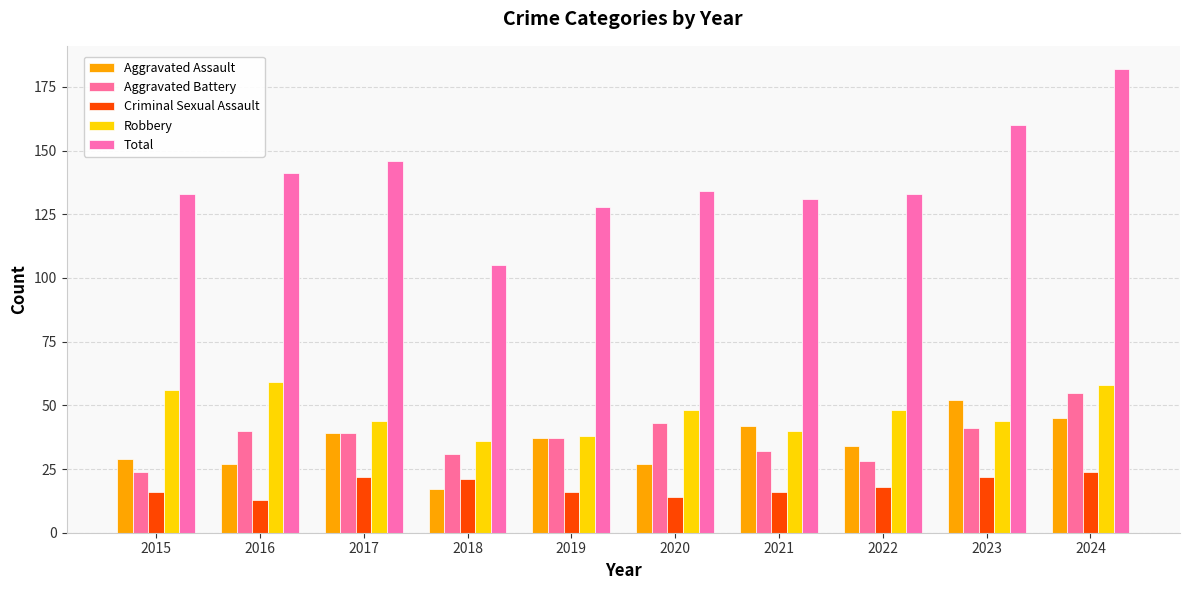

What is the maximum value for Criminal Sexual Assault?

24